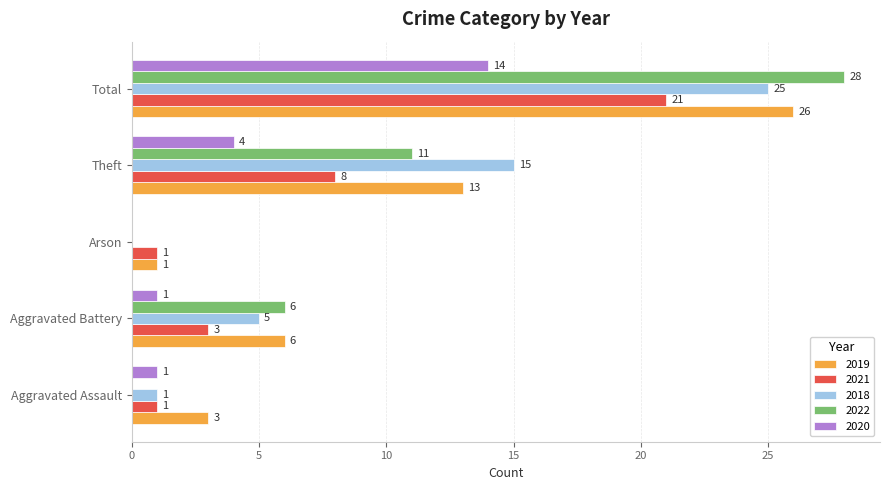

At which category is the sum across all series the highest?

Total